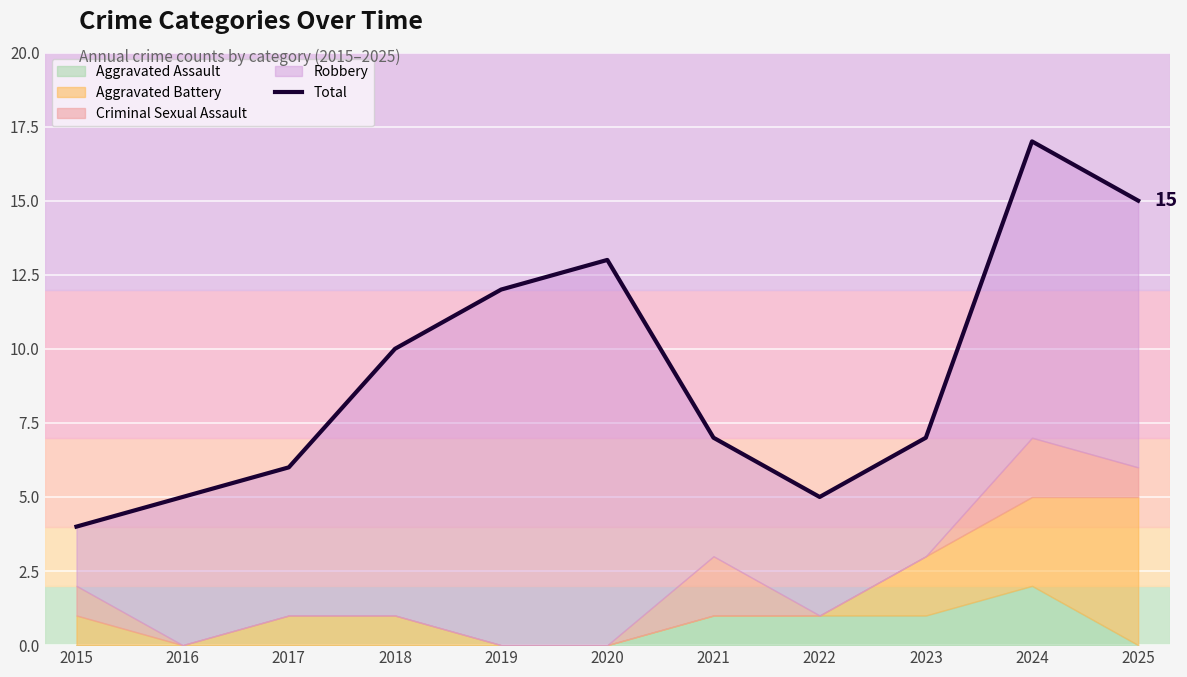

How many data points are above 7?

5